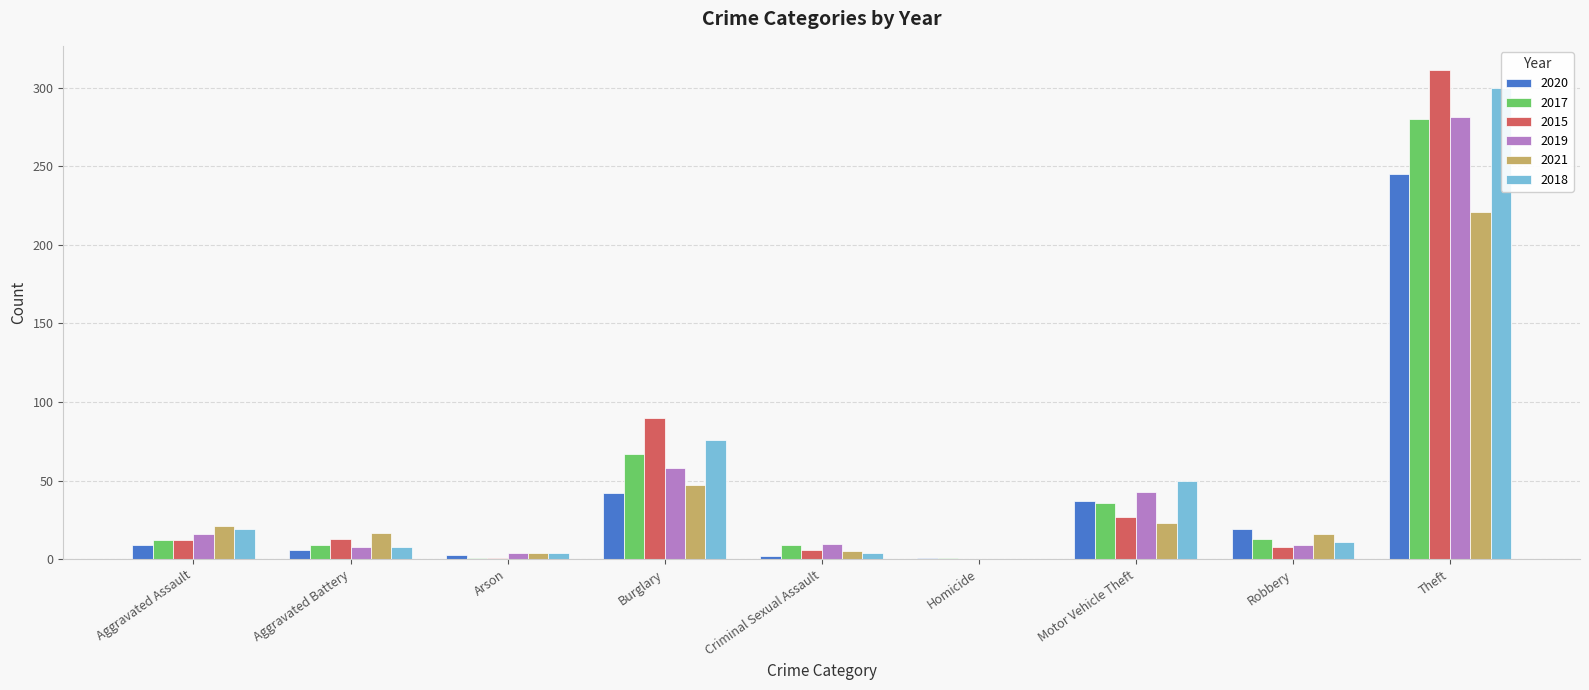

Where is 2019 nearest to the value 140?

Burglary